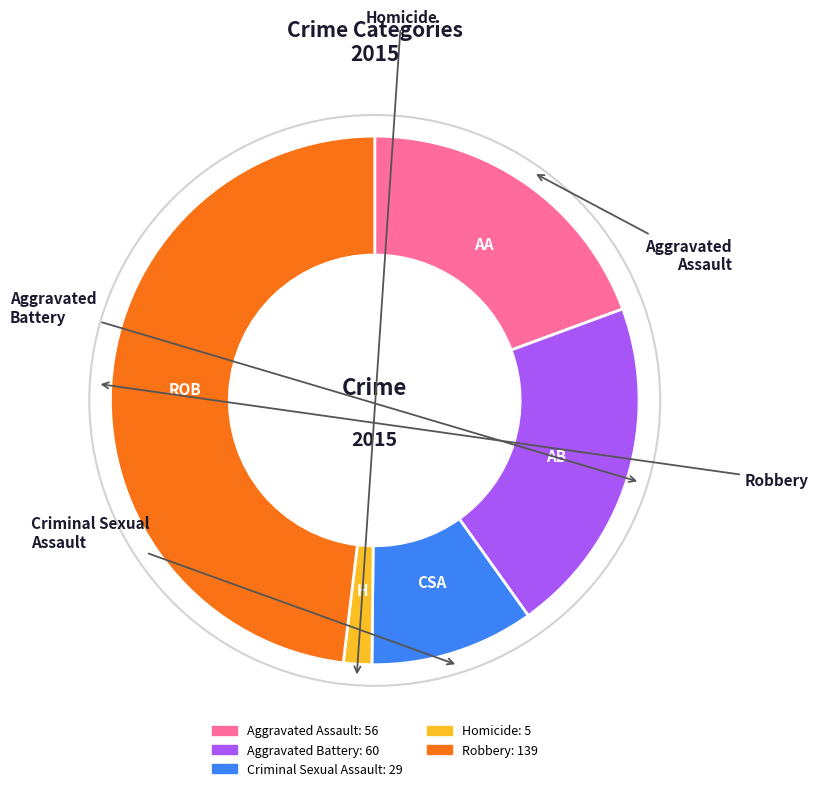

Is the sum of Homicide and Criminal Sexual Assault greater than half?

No